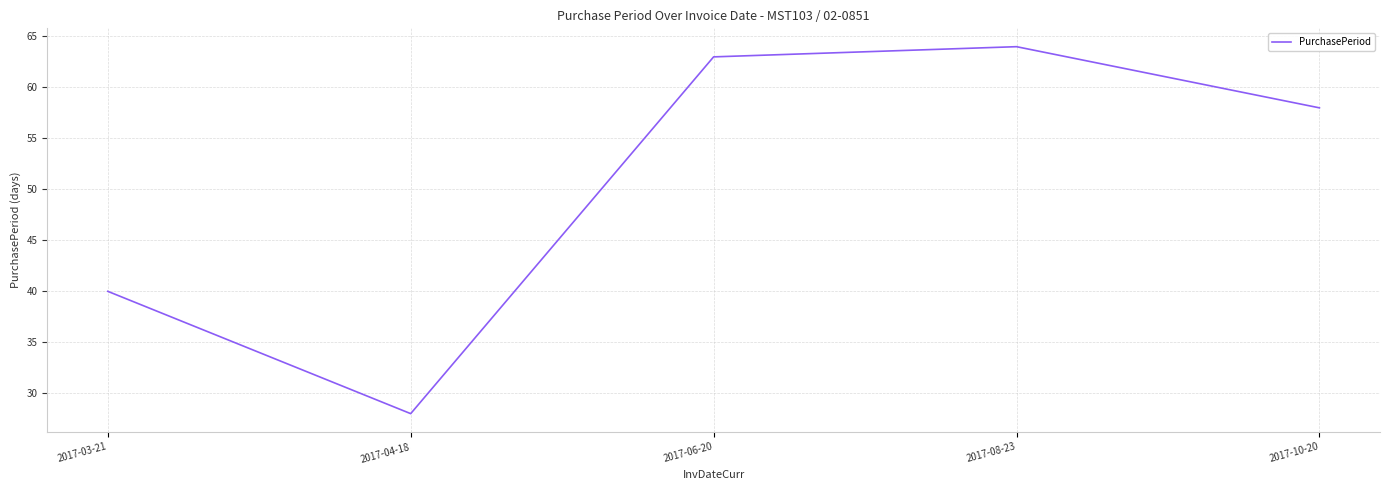

What is the difference between the maximum and second lowest values?

24